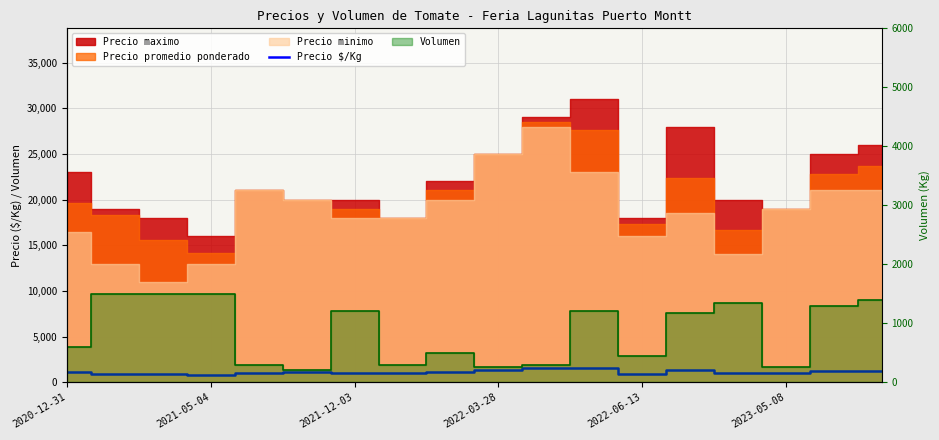

What is the minimum value shown in the chart?

801